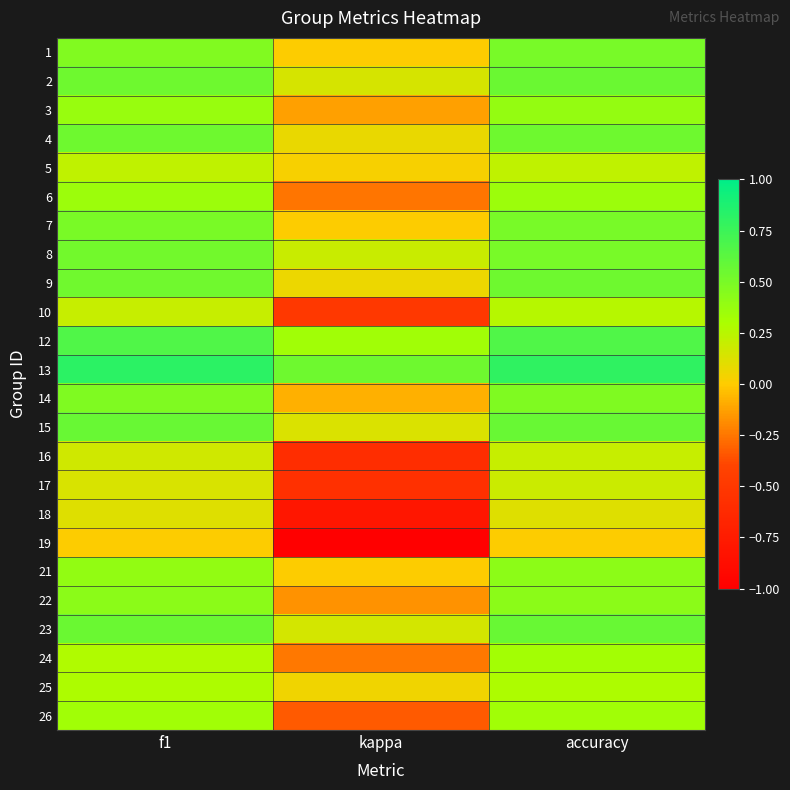

Reading right to left, transcribe all the data shown in this chart.

1: accuracy=0.5	kappa=0.0	f1=0.5
2: accuracy=0.6	kappa=0.1	f1=0.5
3: accuracy=0.4	kappa=-0.1	f1=0.4
4: accuracy=0.5	kappa=0.1	f1=0.5
5: accuracy=0.2	kappa=0.0	f1=0.2
6: accuracy=0.4	kappa=-0.3	f1=0.4
7: accuracy=0.5	kappa=0.0	f1=0.5
8: accuracy=0.5	kappa=0.2	f1=0.5
9: accuracy=0.5	kappa=0.1	f1=0.5
10: accuracy=0.2	kappa=-0.5	f1=0.2
12: accuracy=0.7	kappa=0.3	f1=0.7
13: accuracy=0.8	kappa=0.5	f1=0.8
14: accuracy=0.5	kappa=-0.1	f1=0.5
15: accuracy=0.6	kappa=0.1	f1=0.6
16: accuracy=0.2	kappa=-0.6	f1=0.2
17: accuracy=0.2	kappa=-0.6	f1=0.1
18: accuracy=0.1	kappa=-0.8	f1=0.1
19: accuracy=0.0	kappa=-1.0	f1=0.0
21: accuracy=0.4	kappa=0.0	f1=0.4
22: accuracy=0.4	kappa=-0.2	f1=0.4
23: accuracy=0.6	kappa=0.2	f1=0.6
24: accuracy=0.3	kappa=-0.2	f1=0.3
25: accuracy=0.3	kappa=0.1	f1=0.3
26: accuracy=0.3	kappa=-0.3	f1=0.3